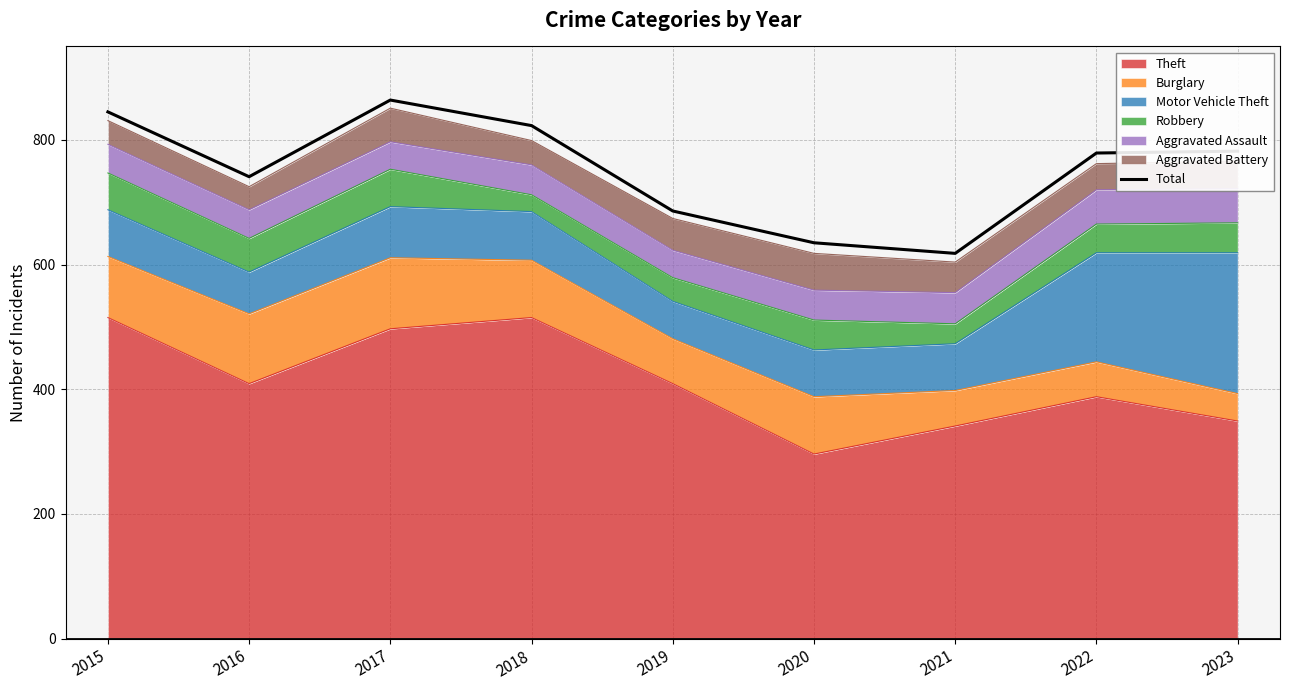

Approximately how many times larger is the value at 2015 compared to 2018?

1.0